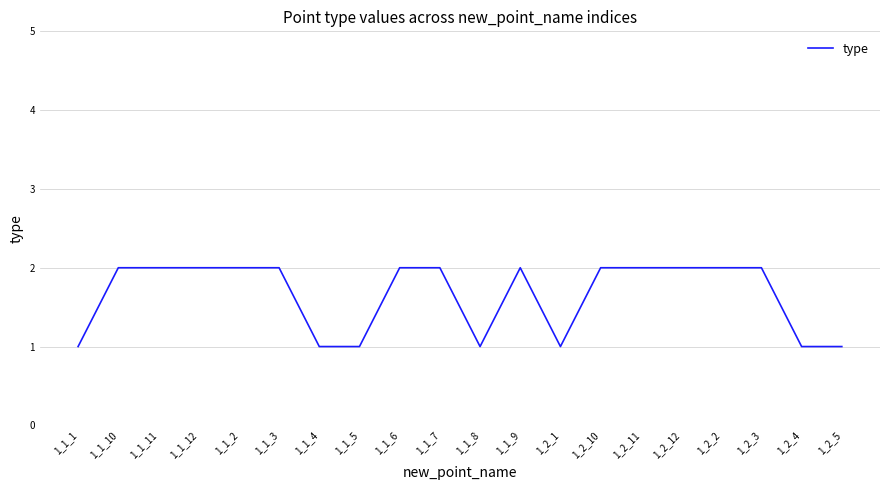

What is the ratio of the value at 1_1_8 to the value at 1_2_10?

0.5